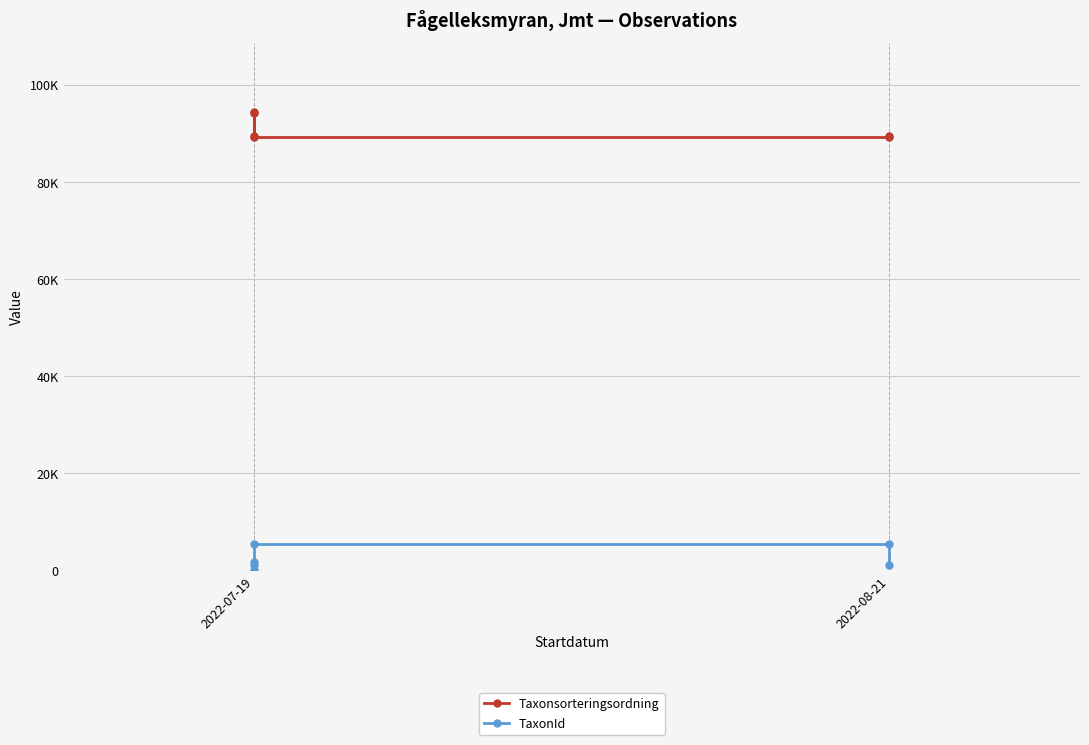

Rank the series at 2022-07-19 from highest to lowest value.

Taxonsorteringsordning, TaxonId